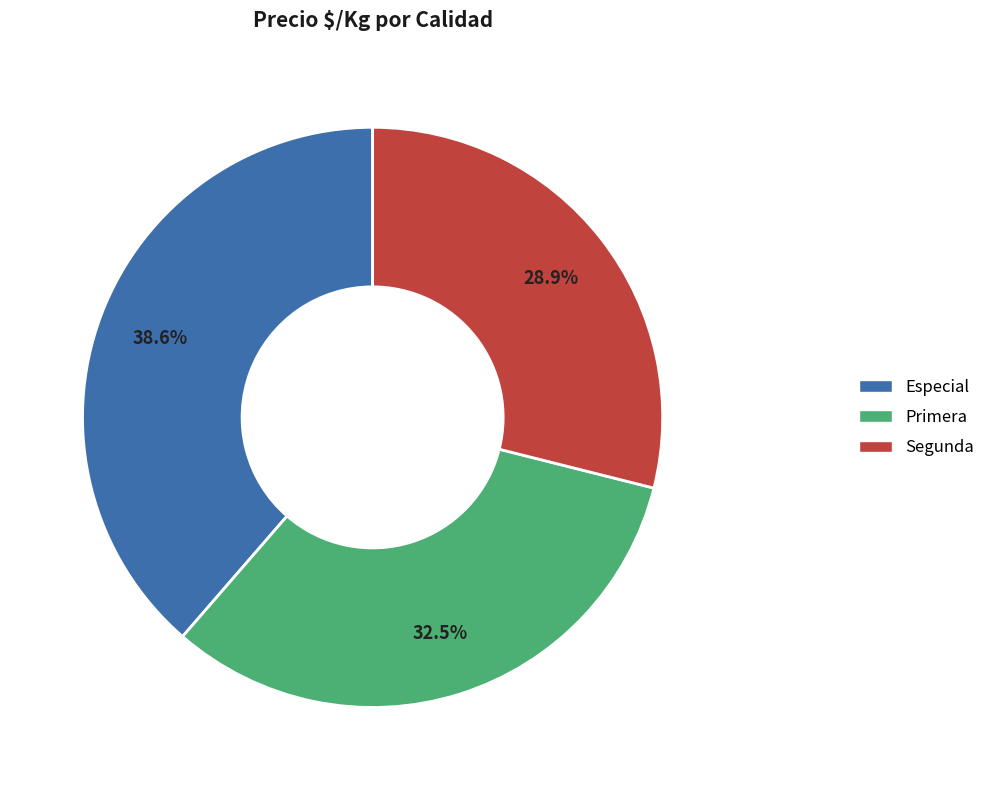

Which has a higher value, Segunda or Primera?

Primera